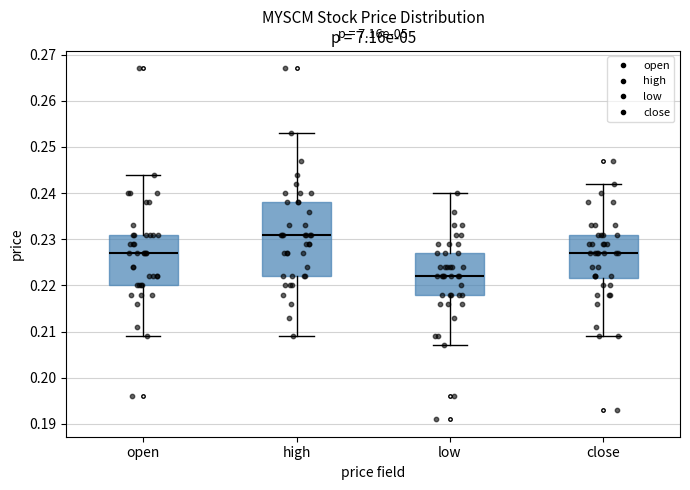

Reading left to right, transcribe this box plot: for each box, give where its median line is, the range the box spans, and where its two whiskers end, as read against the y-axis. The values are not printed on the chart, so give them approximately, as read against the axis.

open: median 0.227, box 0.220 to 0.231, whiskers 0.209 to 0.244
high: median 0.231, box 0.222 to 0.238, whiskers 0.209 to 0.253
low: median 0.222, box 0.218 to 0.227, whiskers 0.207 to 0.240
close: median 0.227, box 0.222 to 0.231, whiskers 0.209 to 0.242